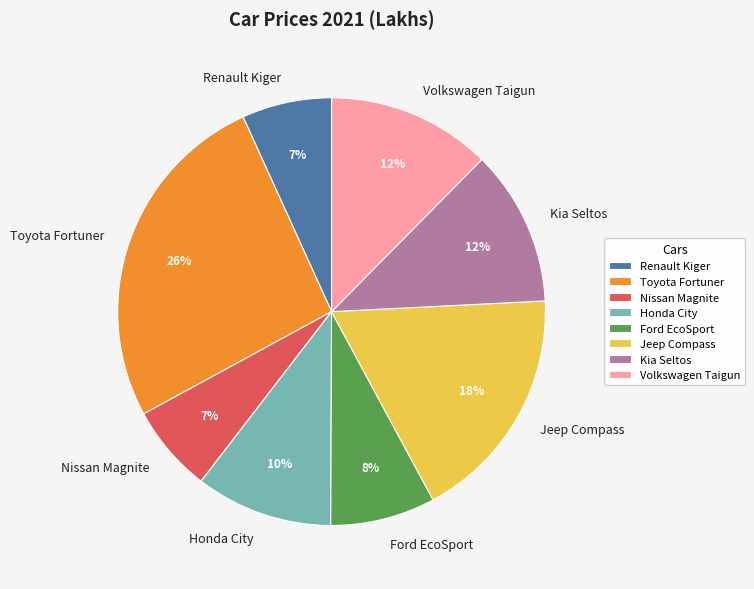

What is the largest slice in the pie chart?

Toyota Fortuner